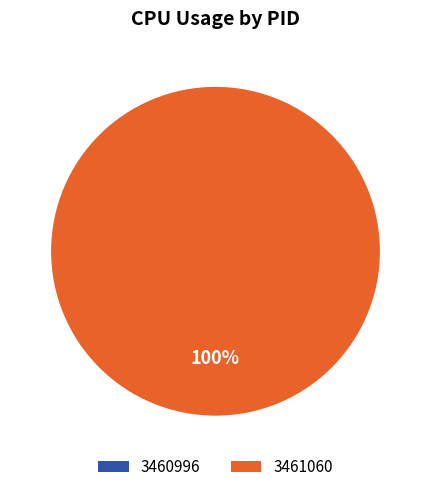

Between 3461060 and 3460996, which is larger?

3461060